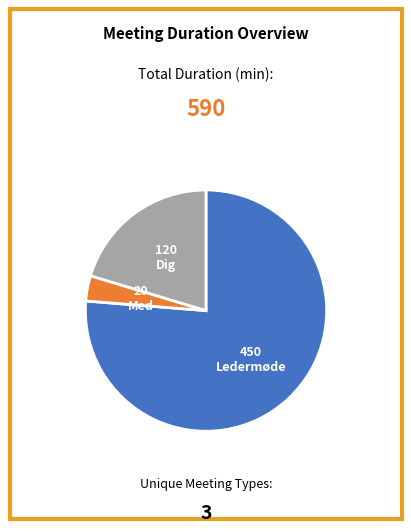

Between Dig and Ledermøde, which is larger?

Ledermøde